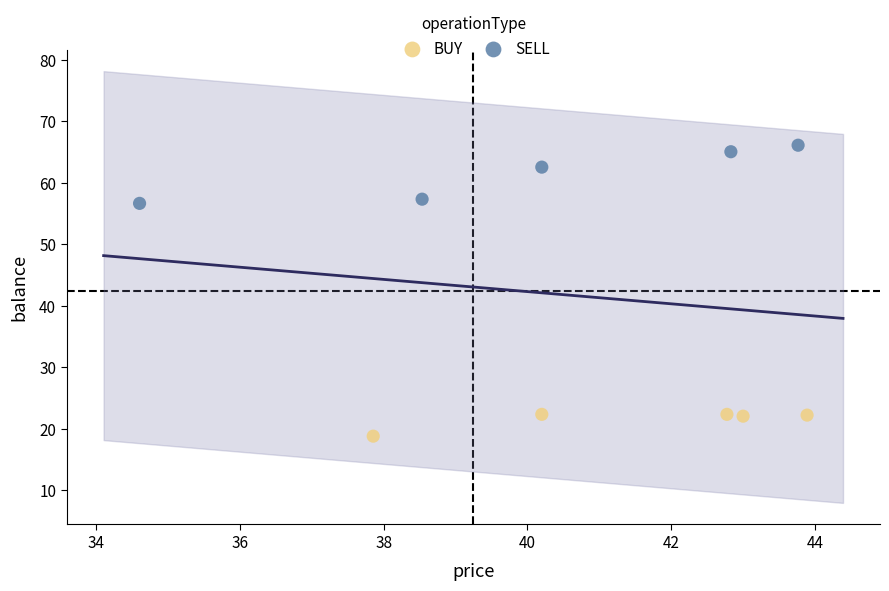

Which series has the widest spread of Y values?

SELL